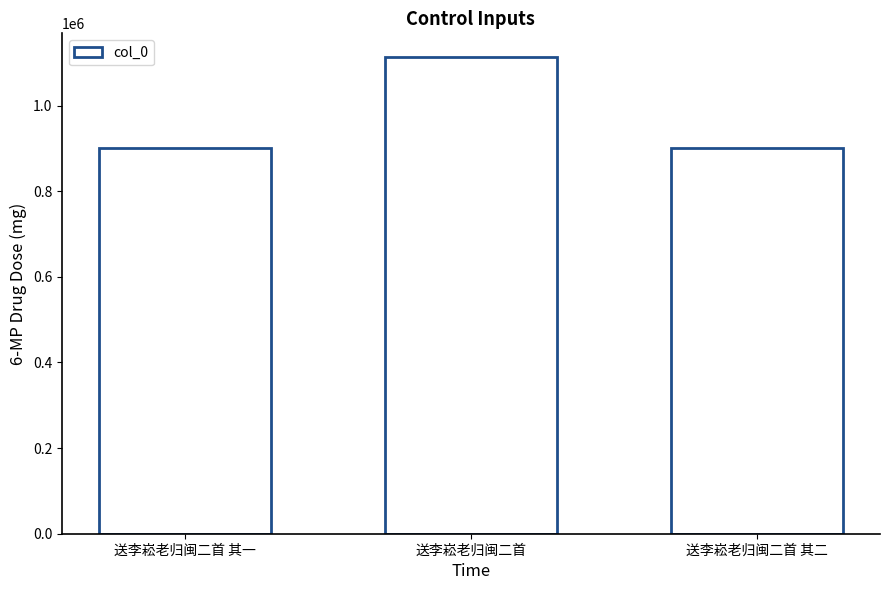

What is the change in value from 送李崧老归闽二首 to 送李崧老归闽二首 其二?

-212713